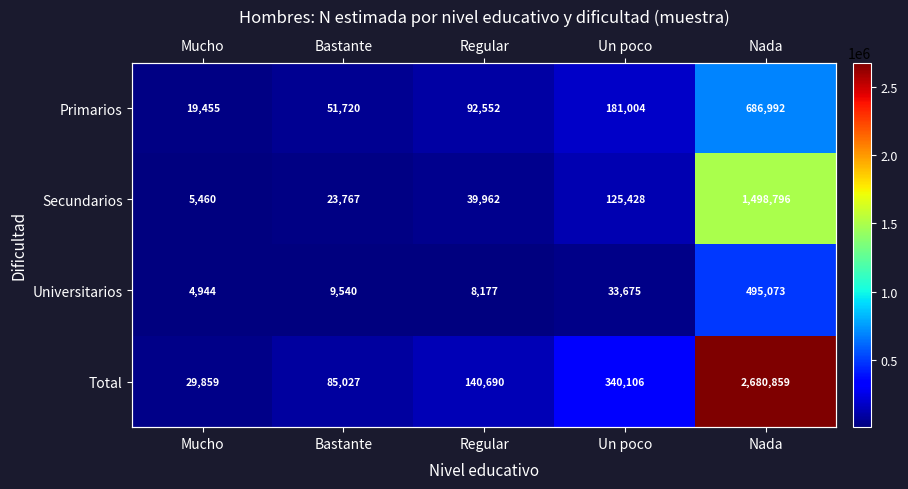

List the series in order of their peak value, lowest first.

Universitarios, Primarios, Secundarios, Total